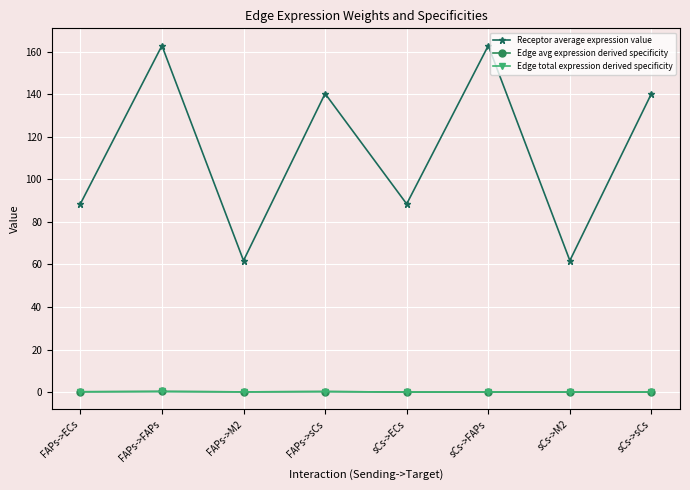

Where is the first local maximum for Edge total expression derived specificity?

FAPs->FAPs